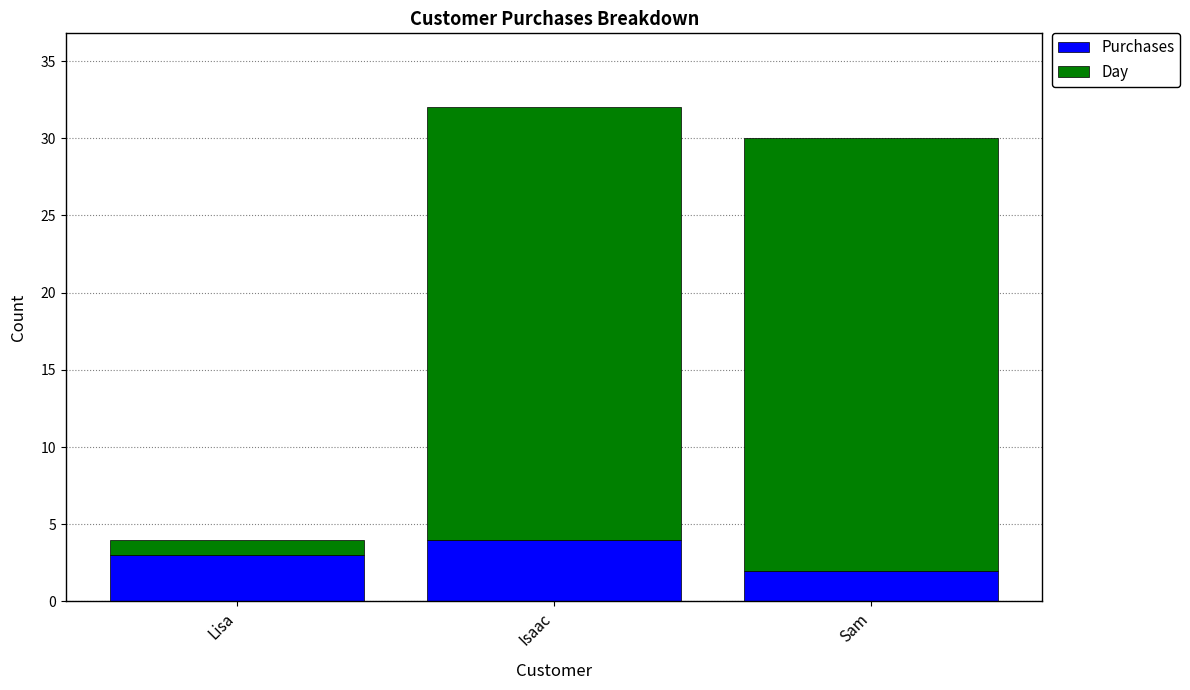

Reading right to left, what are the values for Purchases?

2	4	3